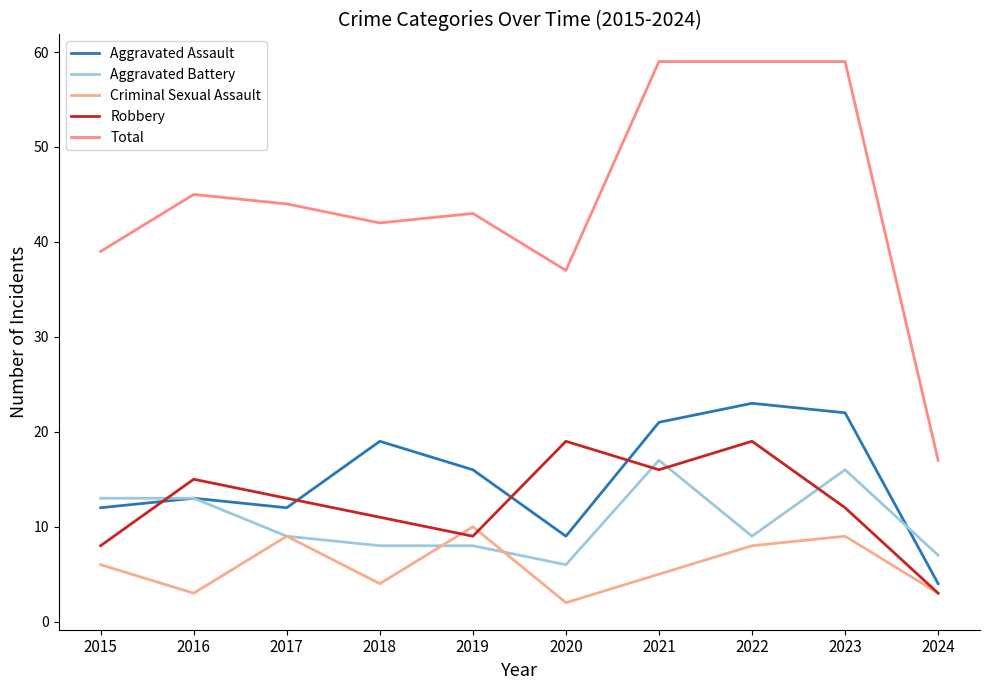

What is the difference between the second highest and second lowest values in the Aggravated Assault series?

13